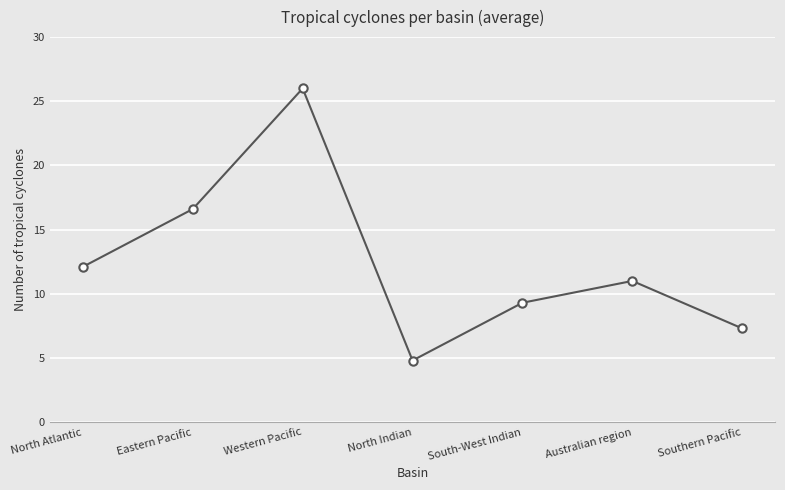

Between Australian region and North Atlantic, which is larger?

North Atlantic